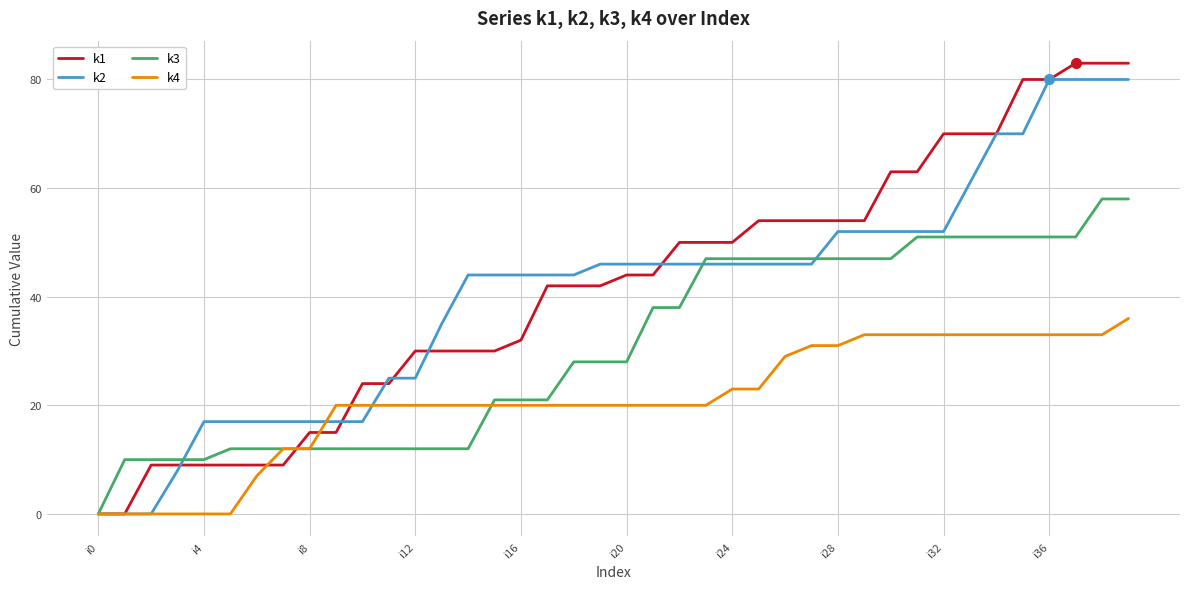

What is the maximum value shown in the chart?

83